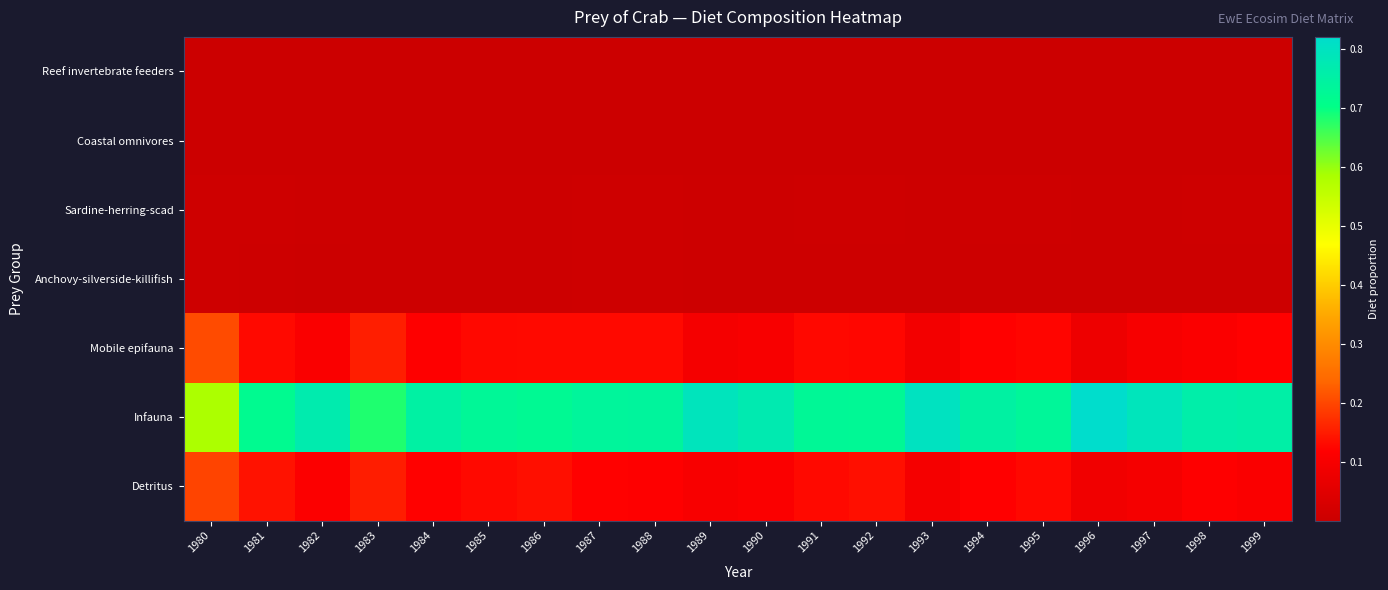

Reading left to right, what are all the values shown in this chart?

Reef invertebrate feeders: 1980=0.0	1981=0.0	1982=0.0	1983=0.0	1984=0.0	1985=0.0	1986=0.0	1987=0.0	1988=0.0	1989=0.0	1990=0.0	1991=0.0	1992=0.0	1993=0.0	1994=0.0	1995=0.0	1996=0.0	1997=0.0	1998=0.0	1999=0.0
Coastal omnivores: 1980=0.0	1981=0.0	1982=0.0	1983=0.0	1984=0.0	1985=0.0	1986=0.0	1987=0.0	1988=0.0	1989=0.0	1990=0.0	1991=0.0	1992=0.0	1993=0.0	1994=0.0	1995=0.0	1996=0.0	1997=0.0	1998=0.0	1999=0.0
Sardine-herring-scad: 1980=0.0	1981=0.0	1982=0.0	1983=0.0	1984=0.0	1985=0.0	1986=0.0	1987=0.0	1988=0.0	1989=0.0	1990=0.0	1991=0.0	1992=0.0	1993=0.0	1994=0.0	1995=0.0	1996=0.0	1997=0.0	1998=0.0	1999=0.0
Anchovy-silverside-killifish: 1980=0.0	1981=0.0	1982=0.0	1983=0.0	1984=0.0	1985=0.0	1986=0.0	1987=0.0	1988=0.0	1989=0.0	1990=0.0	1991=0.0	1992=0.0	1993=0.0	1994=0.0	1995=0.0	1996=0.0	1997=0.0	1998=0.0	1999=0.0
Mobile epifauna: 1980=0.2	1981=0.1	1982=0.1	1983=0.2	1984=0.1	1985=0.1	1986=0.1	1987=0.1	1988=0.1	1989=0.1	1990=0.1	1991=0.1	1992=0.1	1993=0.1	1994=0.1	1995=0.1	1996=0.1	1997=0.1	1998=0.1	1999=0.1
Infauna: 1980=0.6	1981=0.7	1982=0.8	1983=0.7	1984=0.8	1985=0.7	1986=0.7	1987=0.7	1988=0.7	1989=0.8	1990=0.8	1991=0.7	1992=0.7	1993=0.8	1994=0.7	1995=0.7	1996=0.8	1997=0.8	1998=0.8	1999=0.8
Detritus: 1980=0.2	1981=0.1	1982=0.1	1983=0.2	1984=0.1	1985=0.1	1986=0.1	1987=0.1	1988=0.1	1989=0.1	1990=0.1	1991=0.1	1992=0.1	1993=0.1	1994=0.1	1995=0.1	1996=0.1	1997=0.1	1998=0.1	1999=0.1